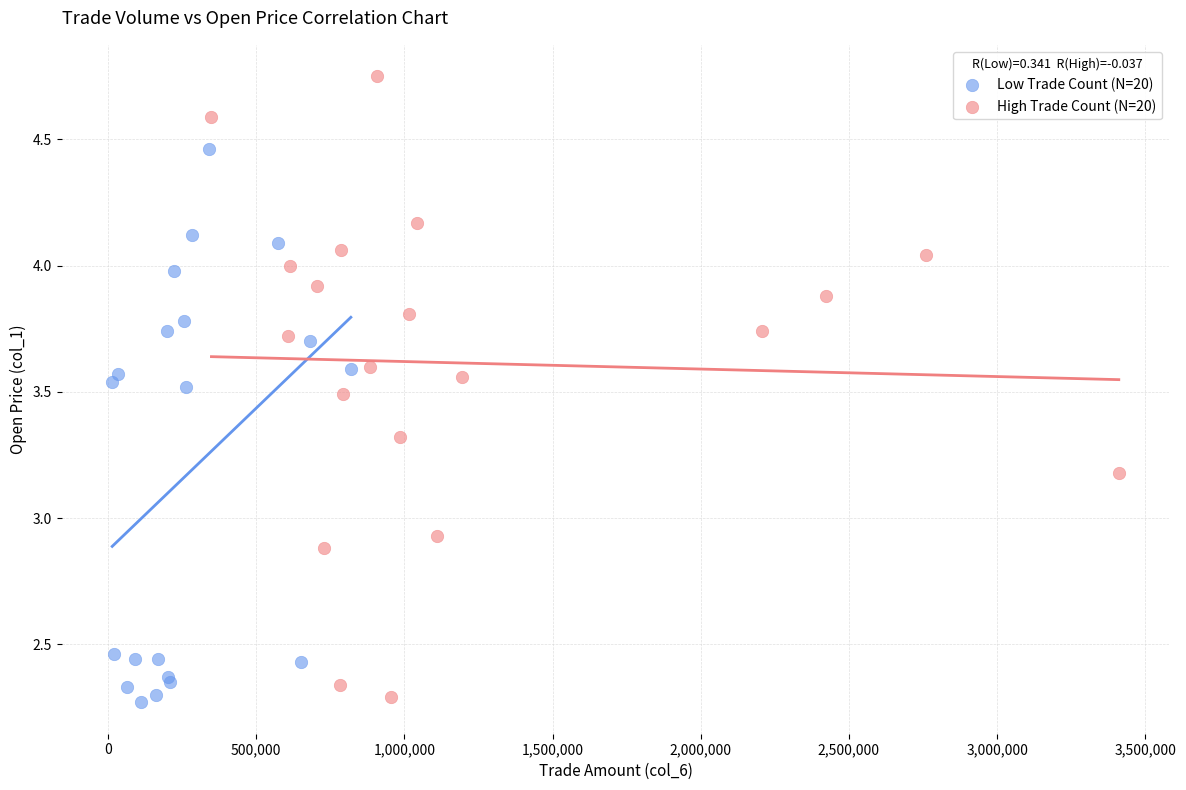

What are all the series names shown in the legend?

Low Trade Count (N=20), High Trade Count (N=20)